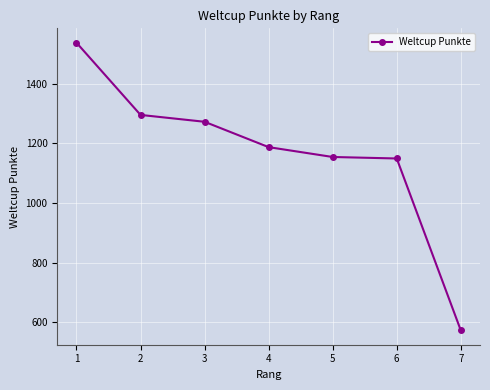

The chart shows a value of 291 at 6. True or false?

False